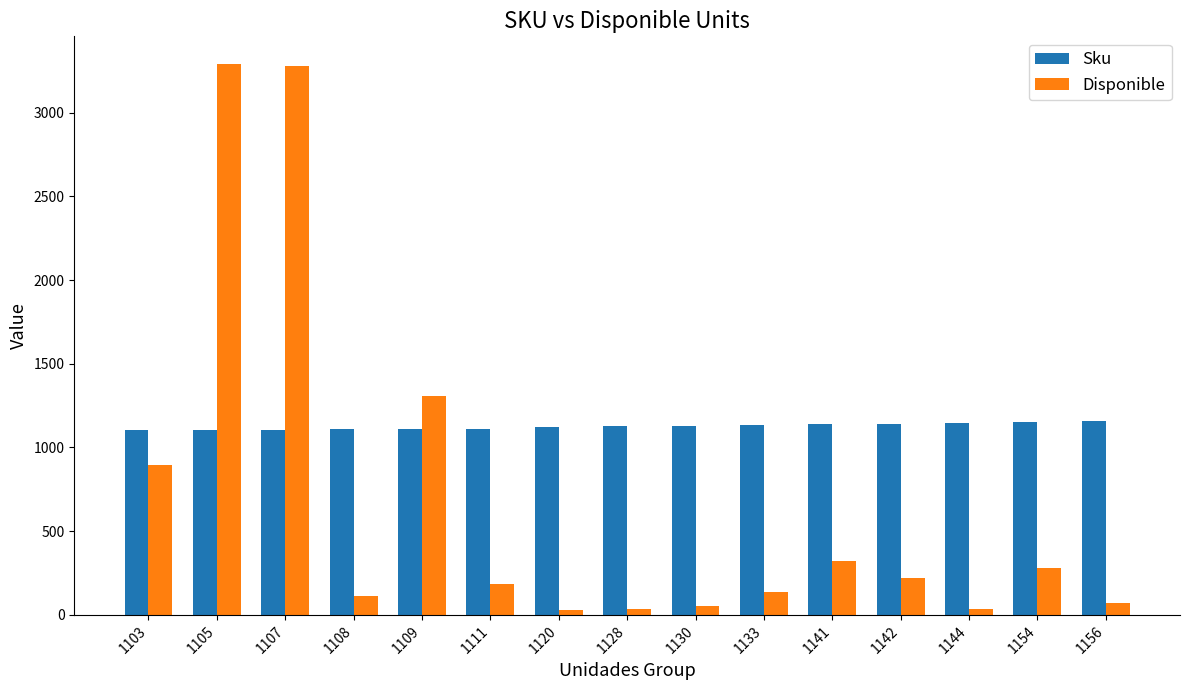

Rank the series by their maximum value, from highest to lowest.

Disponible, Sku